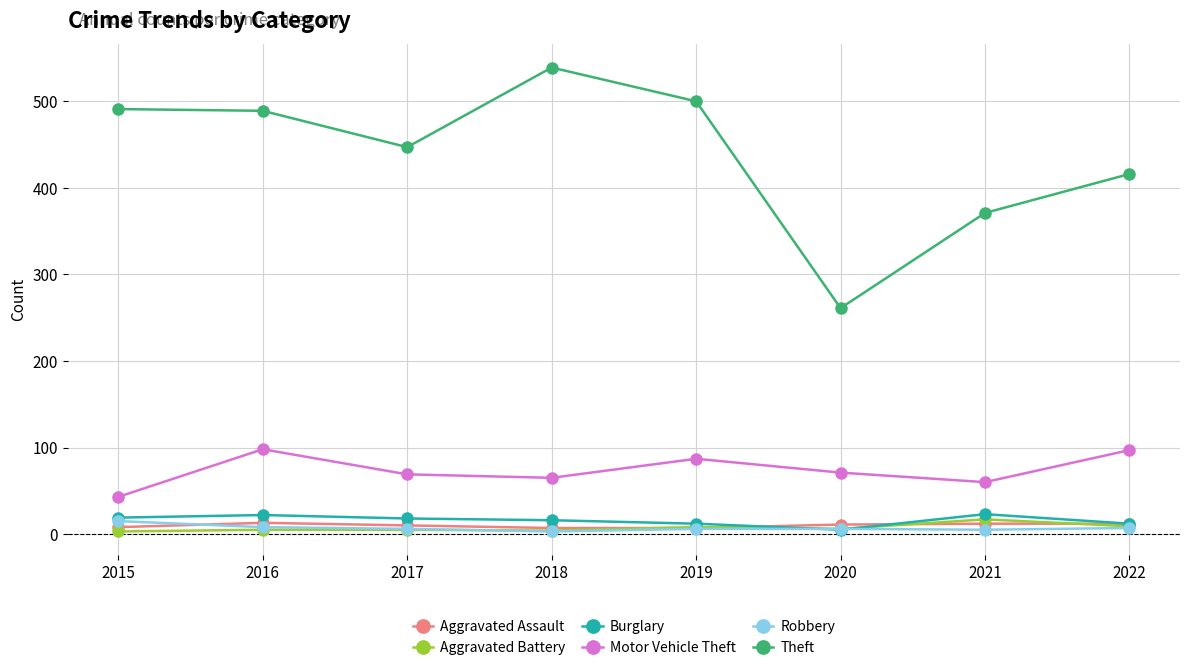

Is the value of Aggravated Battery at 2015 greater than the value of Theft at 2016?

No